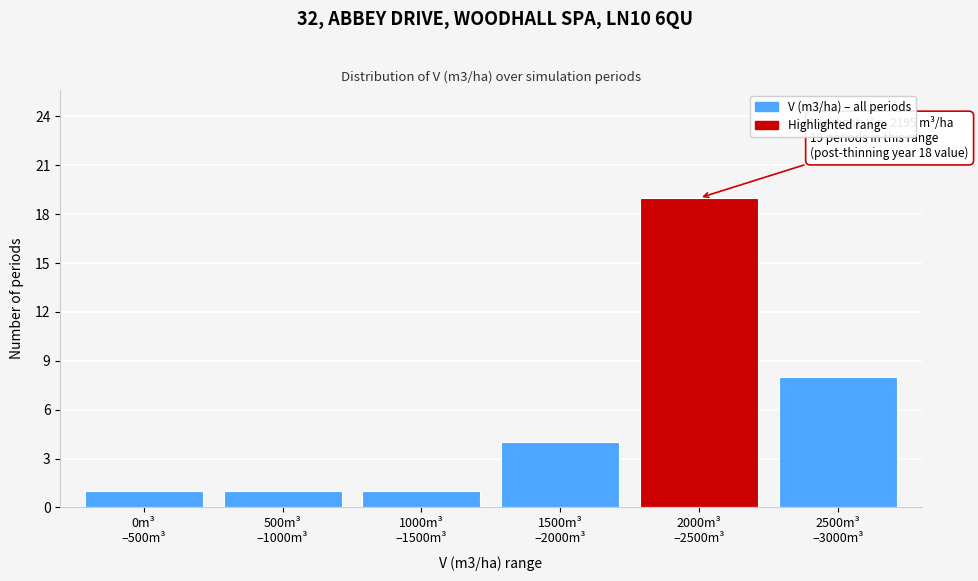

Reading left to right, list all the values displayed in this chart.

1	1	1	4	19	8